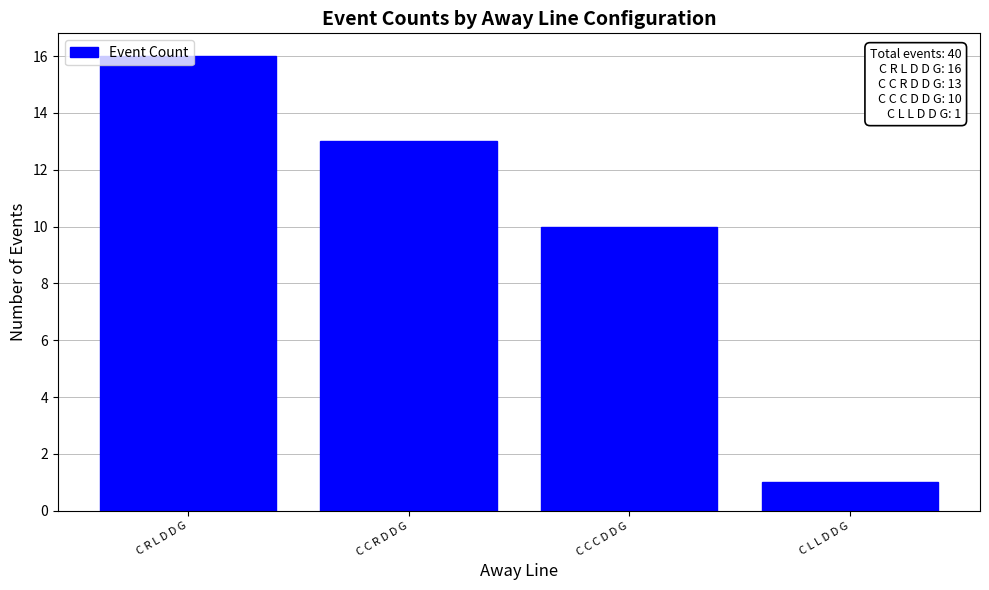

What is the label of the 4th bar from the left?

C L L D D G